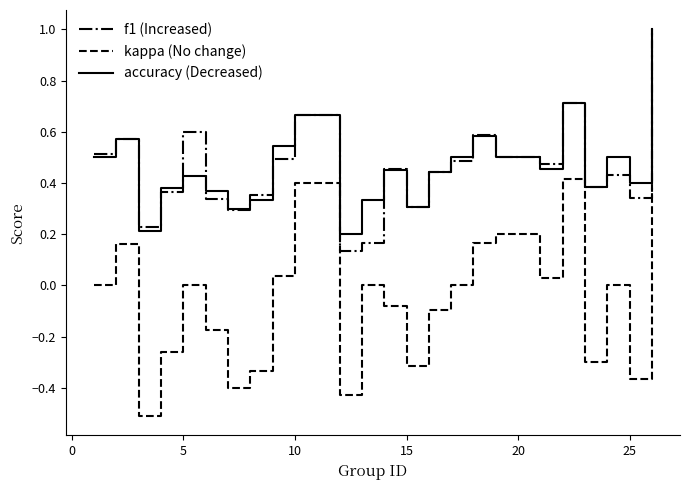

What is the minimum value shown in the chart?

-0.5